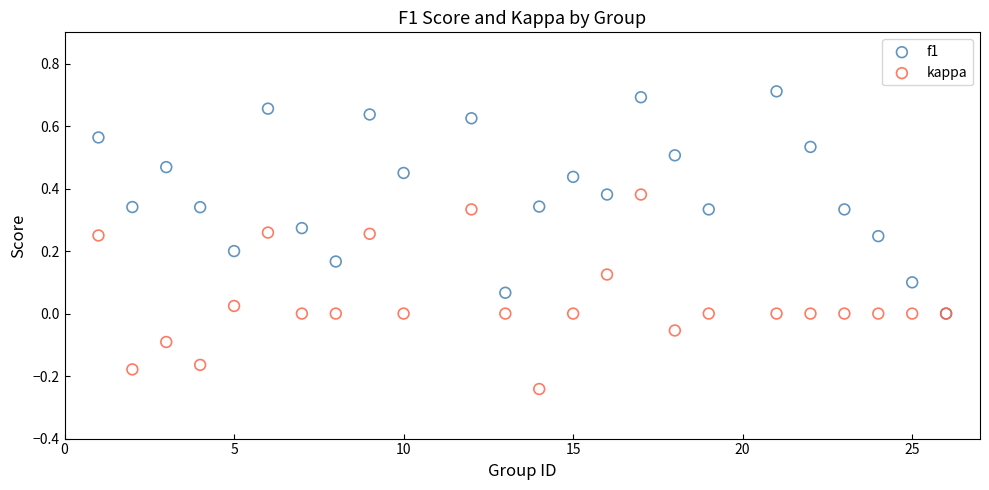

Which series contains the highest Y value?

f1